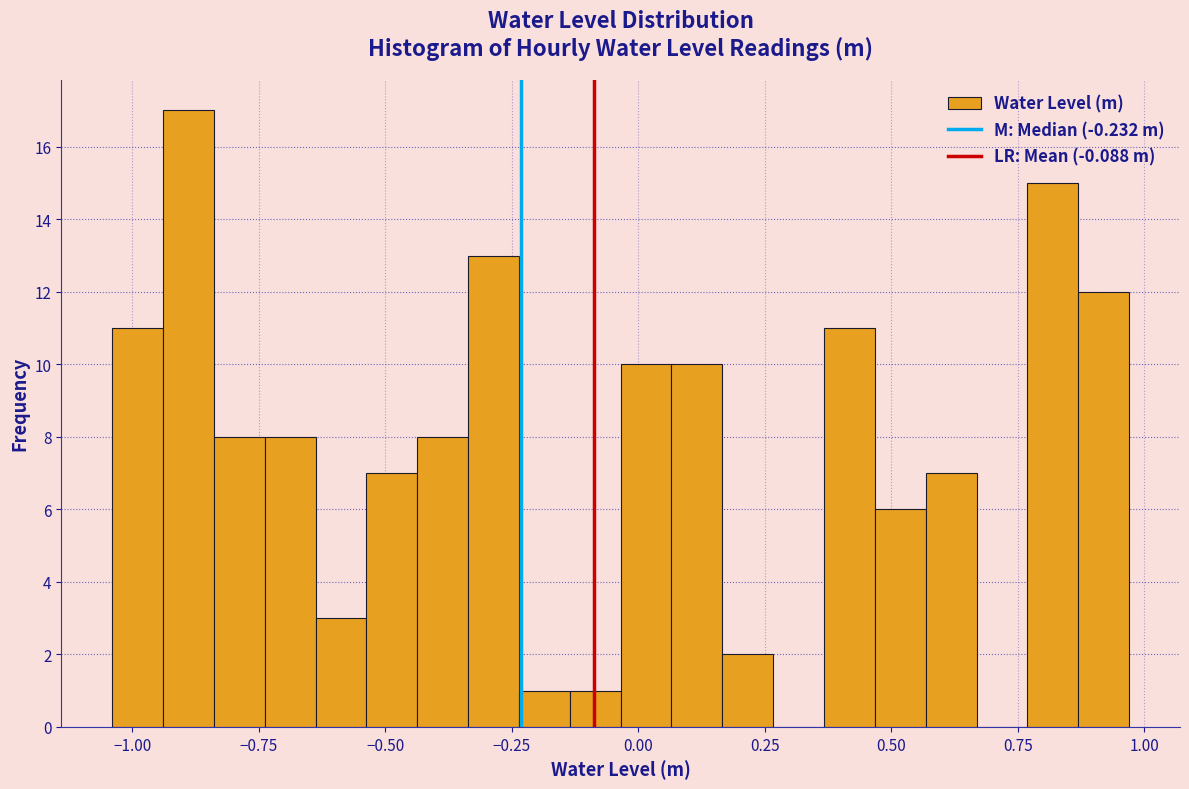

Around what value on the x-axis is the tallest bar? Give the approximate position of its centre, as read against the axis.

-0.90